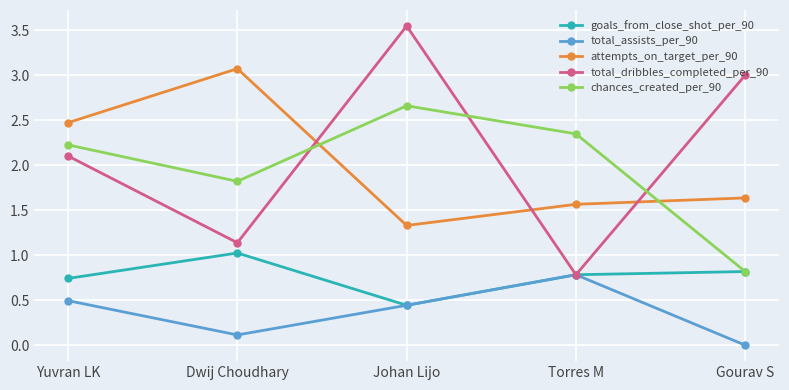

What is the minimum value for attempts_on_target_per_90?

1.3